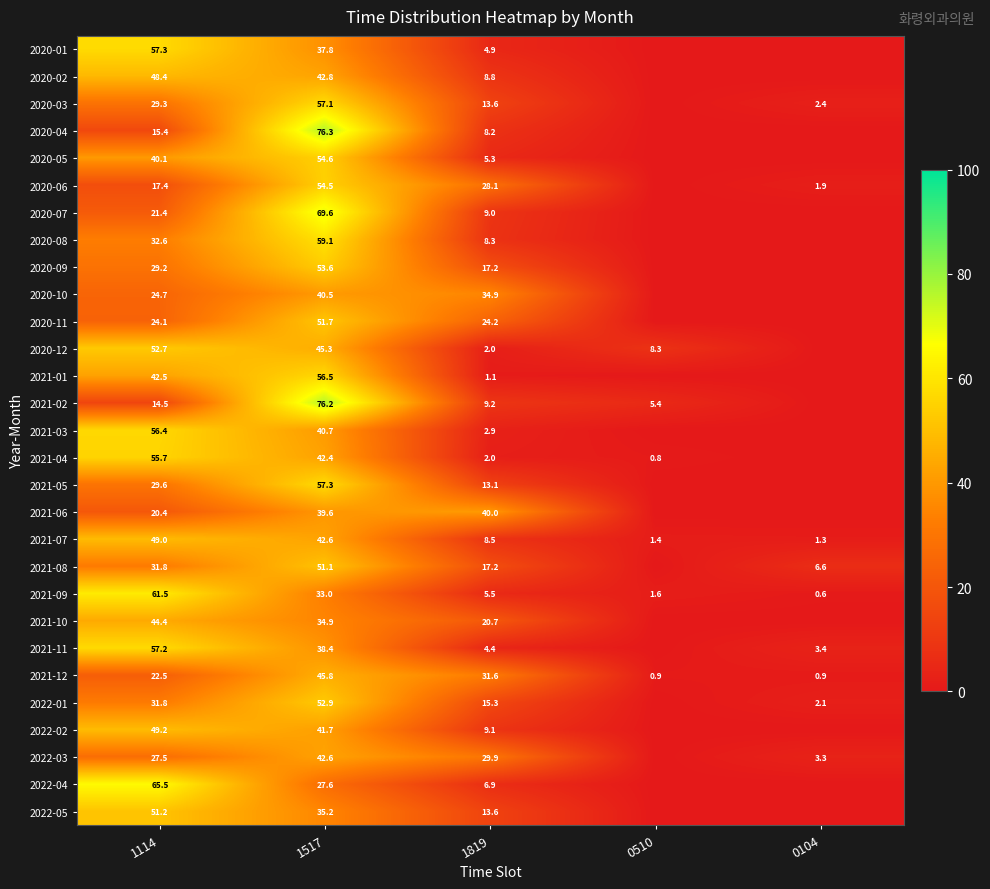

True or false: 2021-04 has a value of 91.0 at 1114.

False